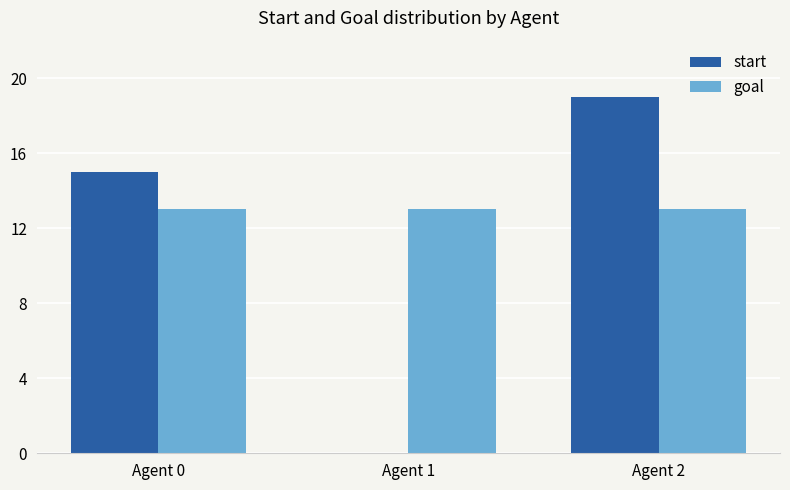

Which label corresponds to the largest value in the chart?

Agent 2